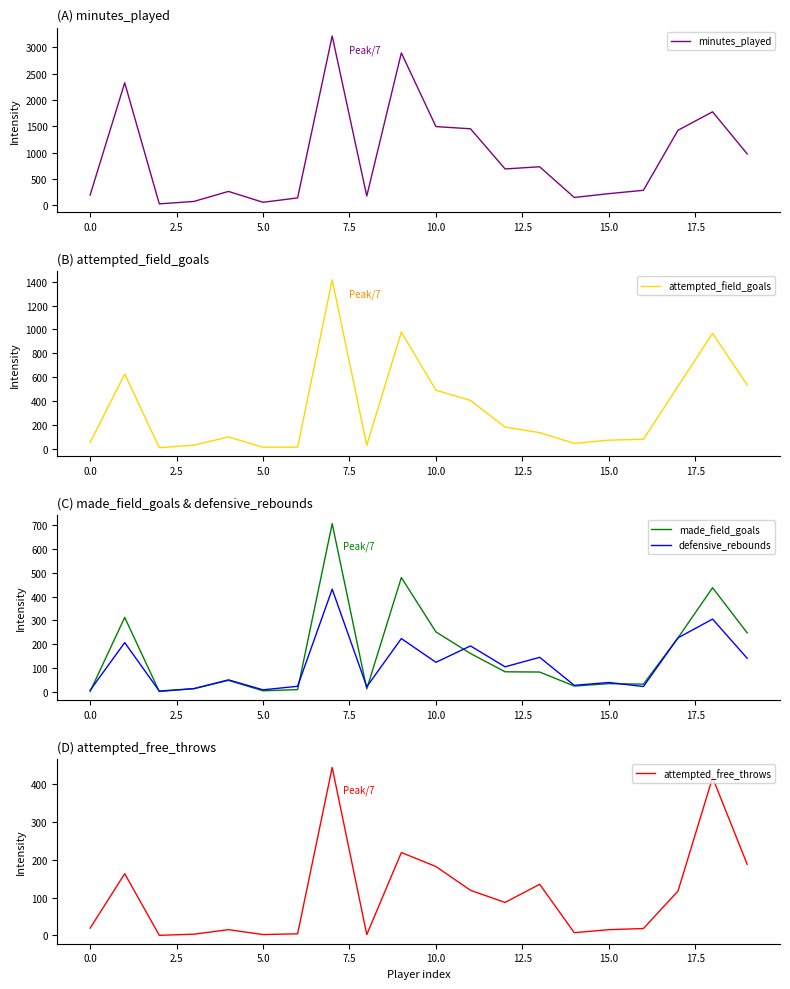

How many values in the made_field_goals series exceed 82?

9